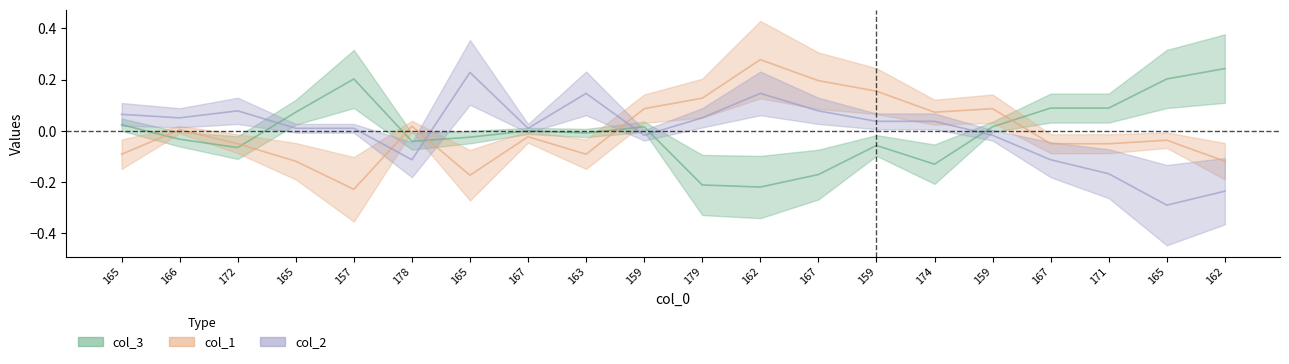

Count the number of data series in this chart.

3